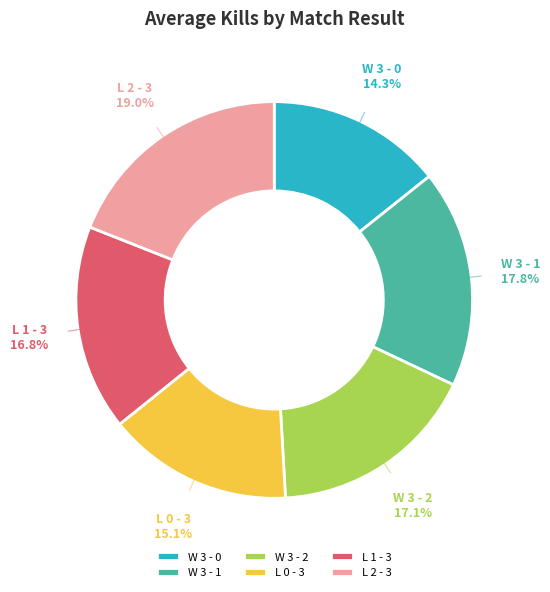

Between W 3 - 0 and L 0 - 3, which is larger?

L 0 - 3